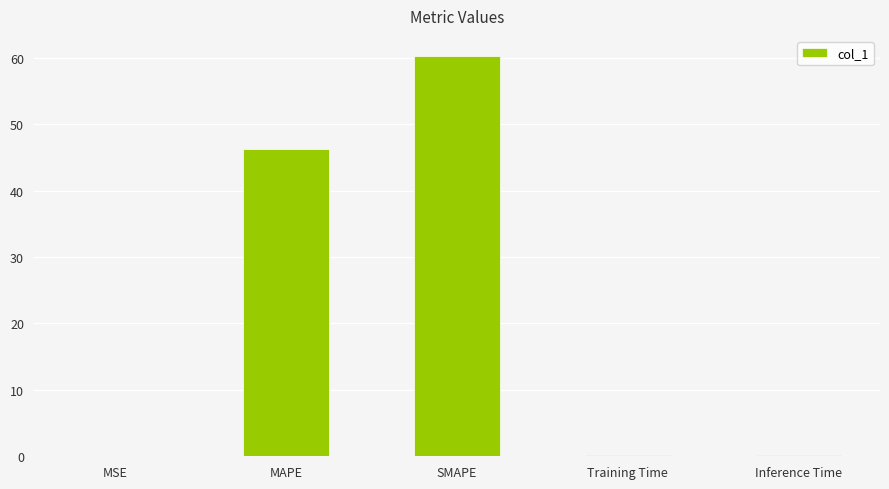

Which has a higher value, Training Time or SMAPE?

SMAPE